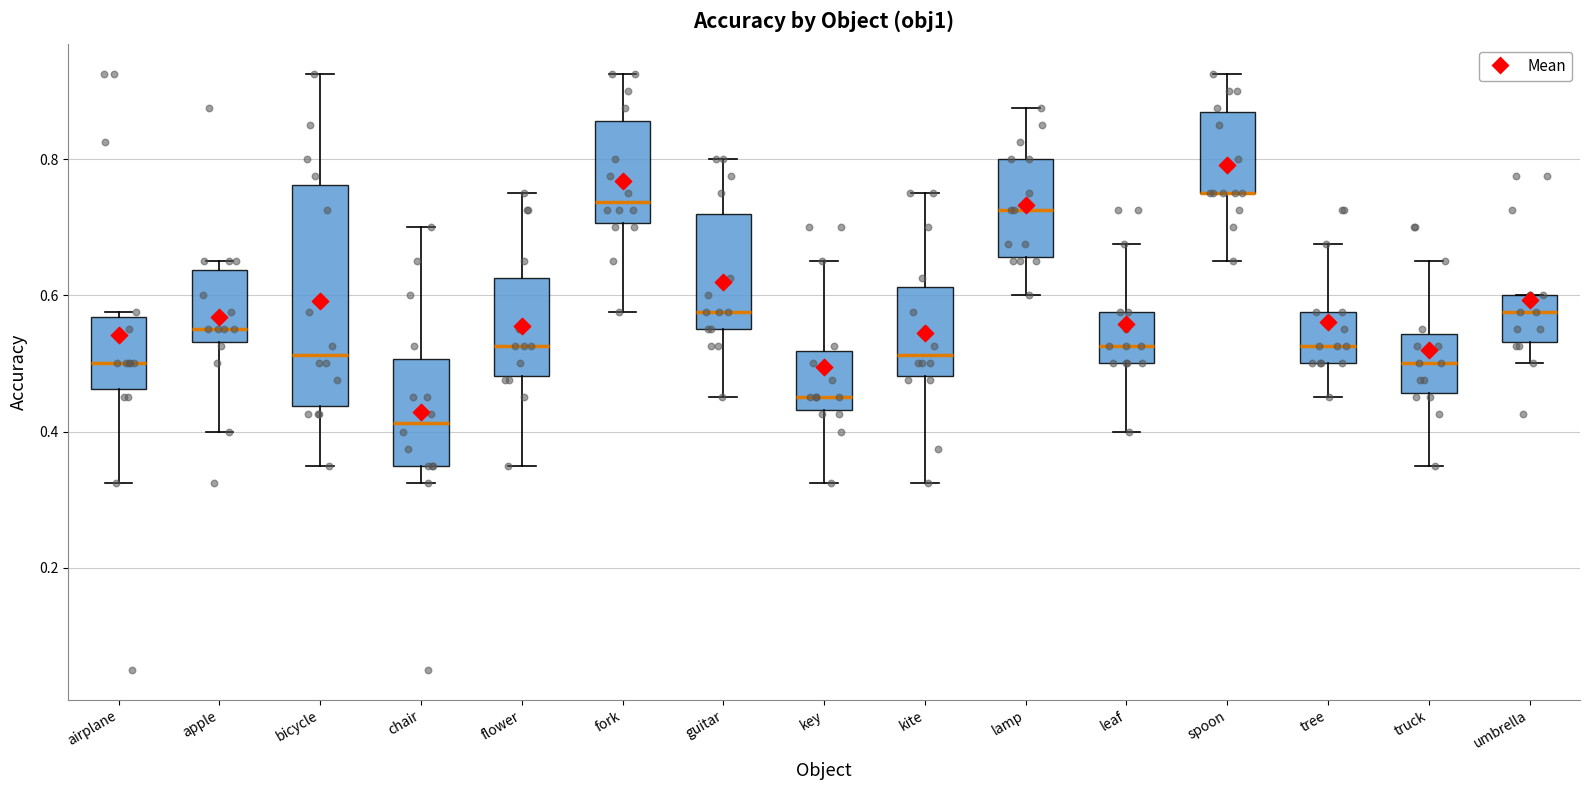

Reading left to right, transcribe this box plot: for each box, give where its median line is, the range the box spans, and where its two whiskers end, as read against the y-axis. The values are not printed on the chart, so give them approximately, as read against the axis.

airplane: median 0.50, box 0.46 to 0.56, whiskers 0.32 to 0.58
apple: median 0.56, box 0.54 to 0.64, whiskers 0.40 to 0.66
bicycle: median 0.52, box 0.44 to 0.76, whiskers 0.36 to 0.92
chair: median 0.42, box 0.36 to 0.50, whiskers 0.32 to 0.70
flower: median 0.52, box 0.48 to 0.62, whiskers 0.36 to 0.76
fork: median 0.74, box 0.70 to 0.86, whiskers 0.58 to 0.92
guitar: median 0.58, box 0.56 to 0.72, whiskers 0.46 to 0.80
key: median 0.46, box 0.44 to 0.52, whiskers 0.32 to 0.66
kite: median 0.52, box 0.48 to 0.62, whiskers 0.32 to 0.76
lamp: median 0.72, box 0.66 to 0.80, whiskers 0.60 to 0.88
leaf: median 0.52, box 0.50 to 0.58, whiskers 0.40 to 0.68
spoon: median 0.76 (drawn on the box's lower edge), box 0.76 to 0.86, whiskers 0.66 to 0.92
tree: median 0.52, box 0.50 to 0.58, whiskers 0.46 to 0.68
truck: median 0.50, box 0.46 to 0.54, whiskers 0.36 to 0.66
umbrella: median 0.58, box 0.54 to 0.60, whiskers 0.50 to 0.60